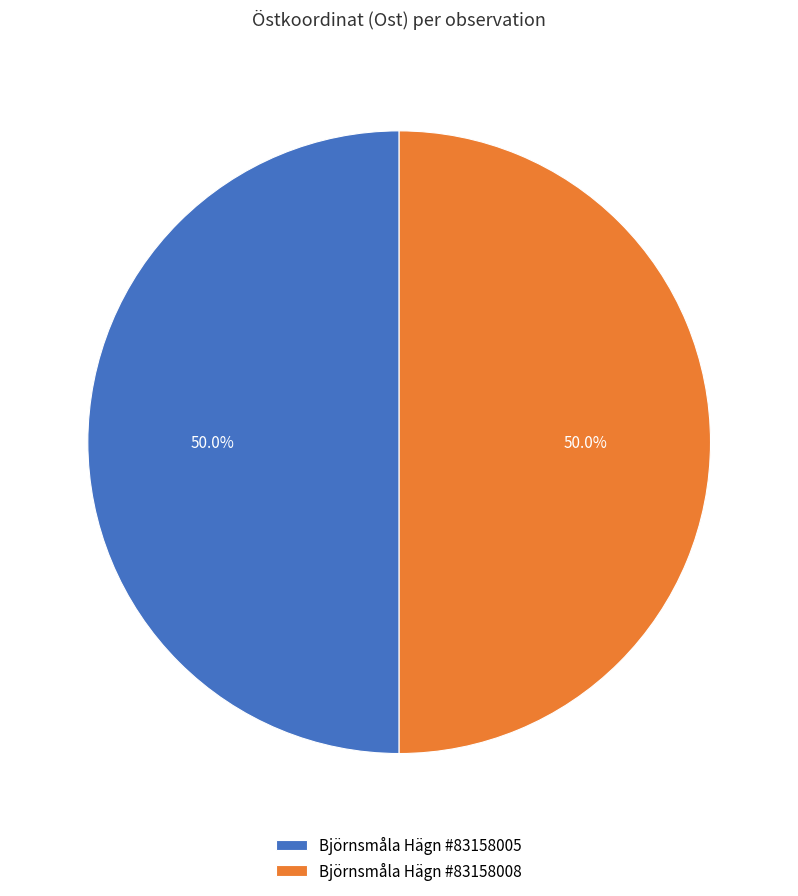

What portion of the pie excludes Björnsmåla Hägn #83158008?

50.0%